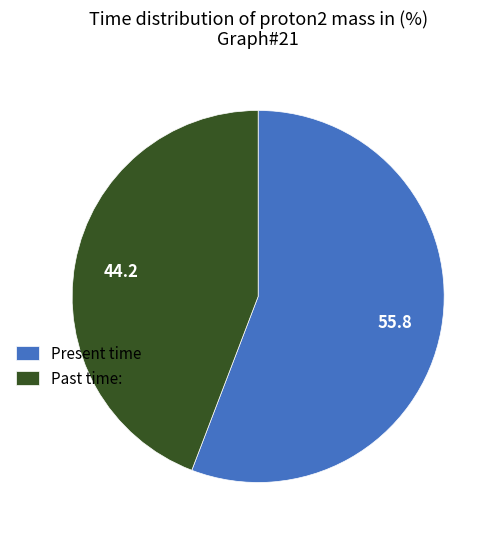

Count the number of slices in the pie.

2